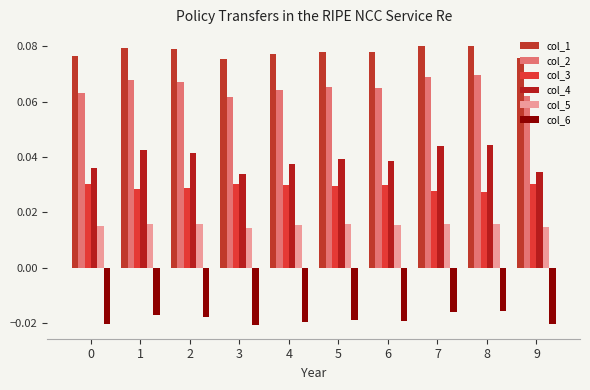

Are the bars horizontal?

No